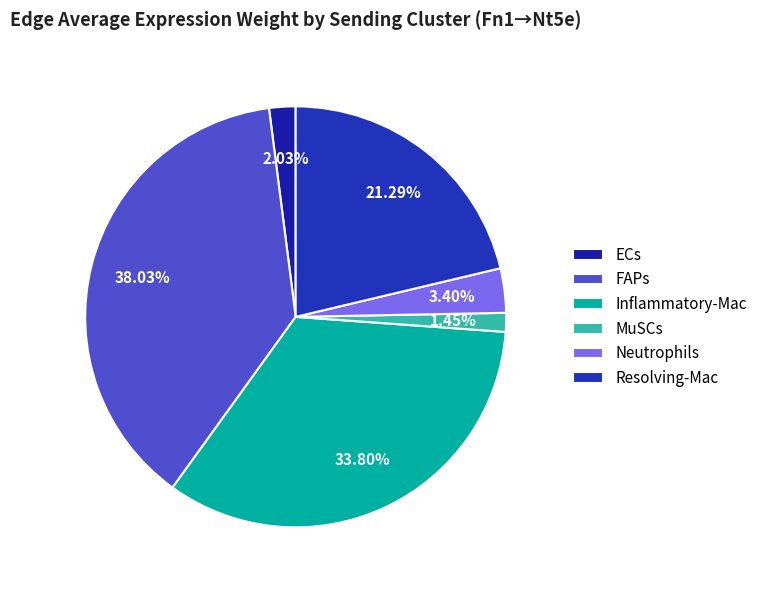

To the nearest percent, what is the average slice percentage?

17%